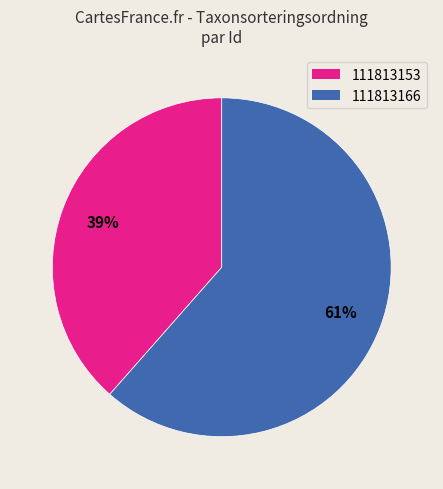

Do 111813153 and 111813166 together represent more than half of the pie?

Yes